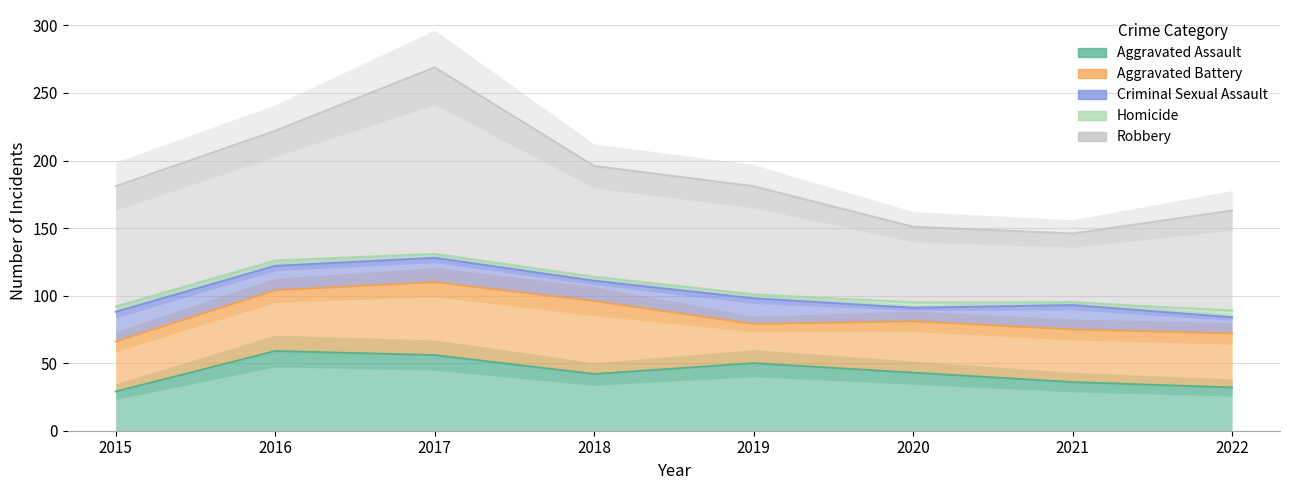

The Criminal Sexual Assault series shows 12 at 2022. True or false?

True